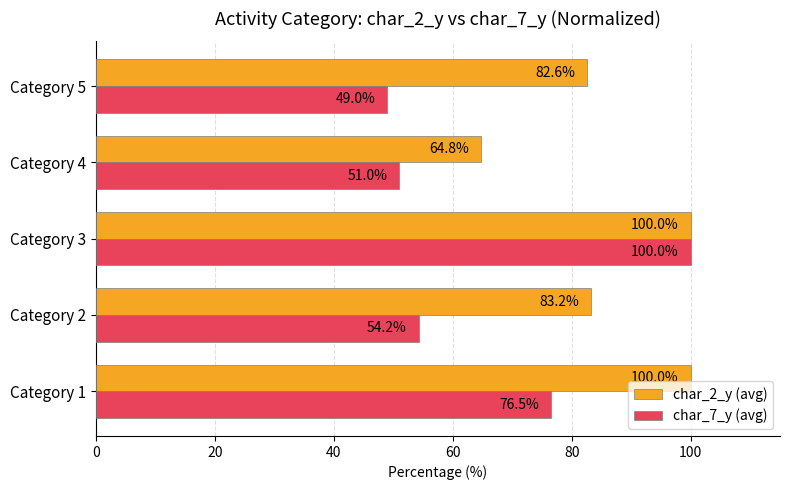

Which series has the largest total across all categories?

char_2_y (avg)